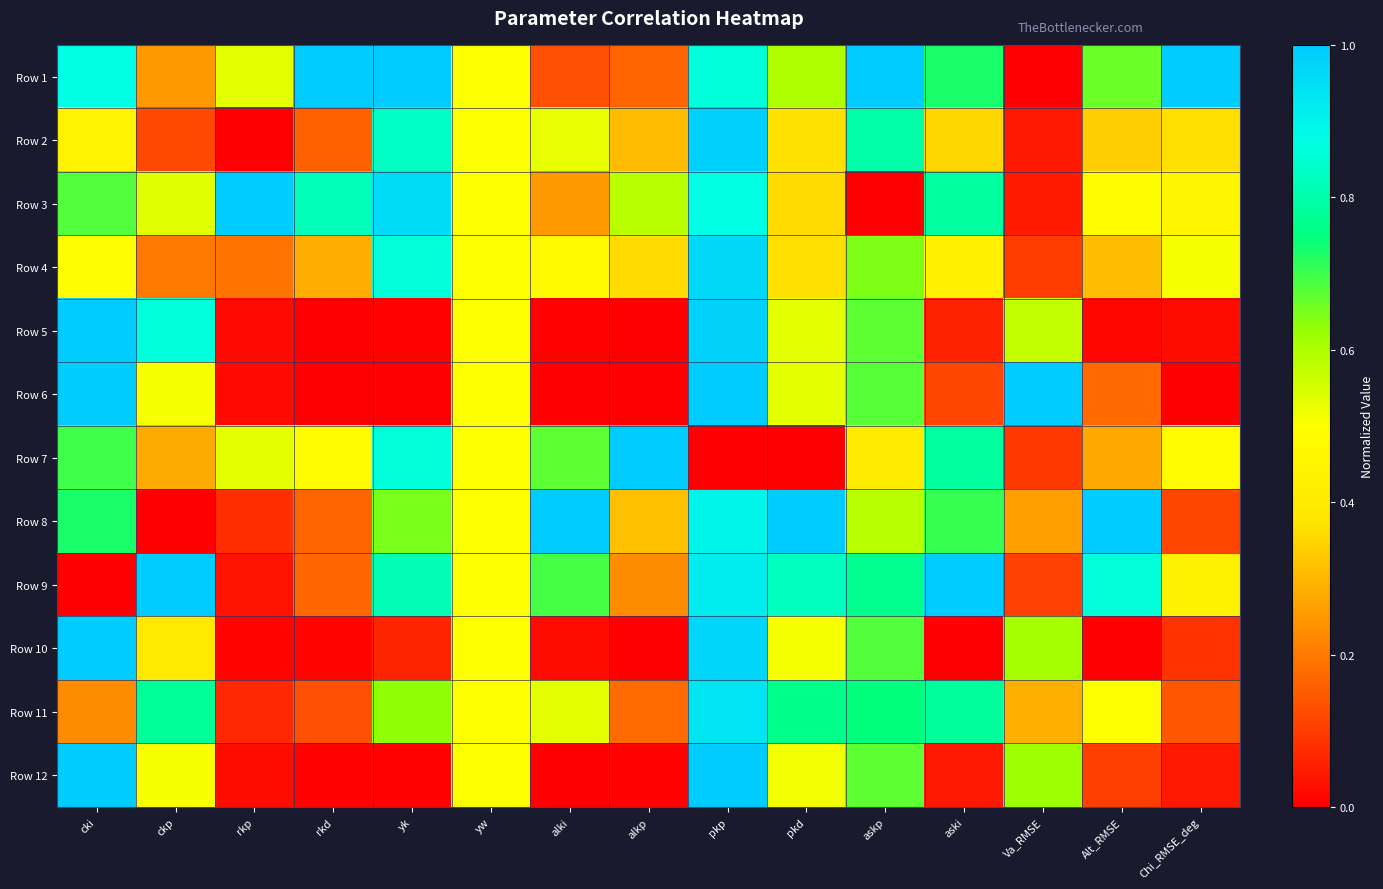

What is the greatest value displayed?

1.0